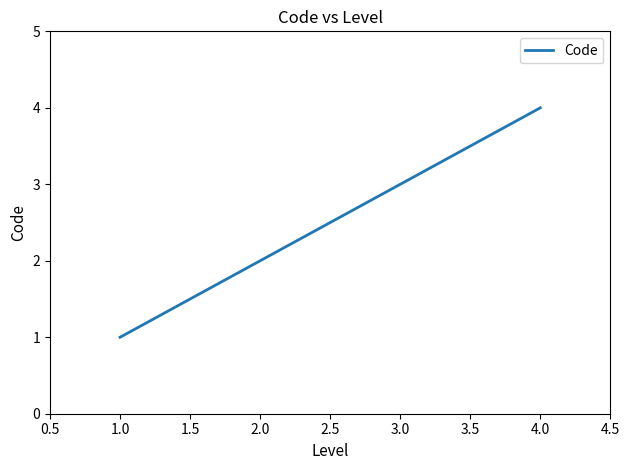

List the labels in order of value, largest first.

4.0, 3.0, 2.0, 1.0